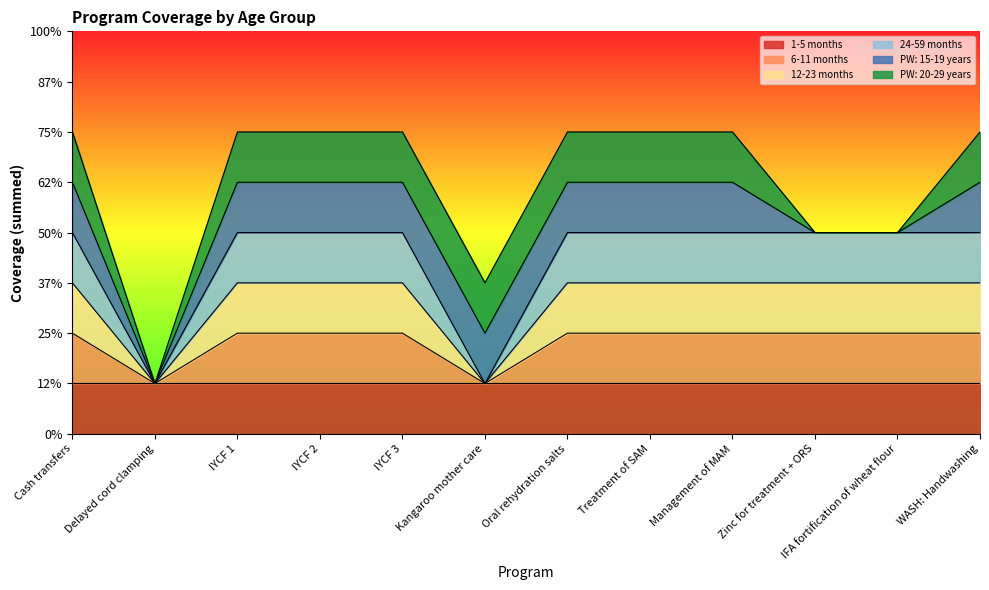

At which label is 12-23 months closest to 2?

Cash transfers